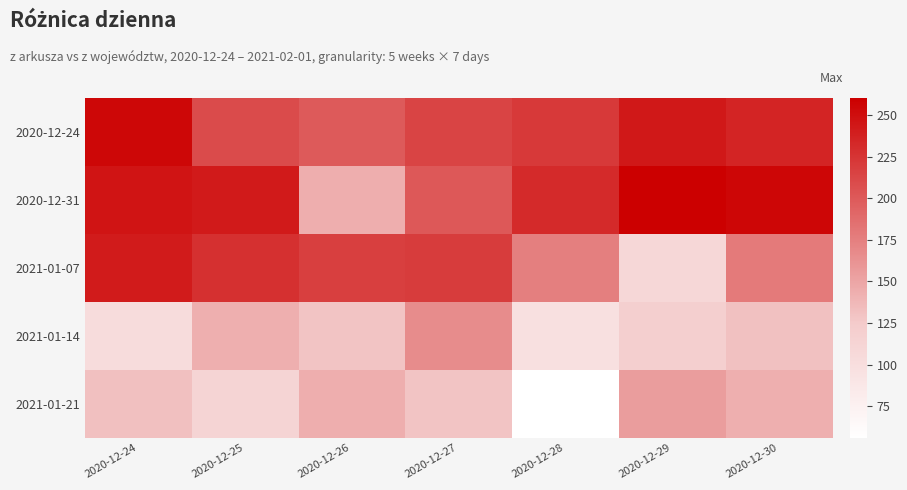

Rank the series at 2020-12-28 from lowest to highest value.

2021-01-21, 2021-01-14, 2021-01-07, 2020-12-24, 2020-12-31